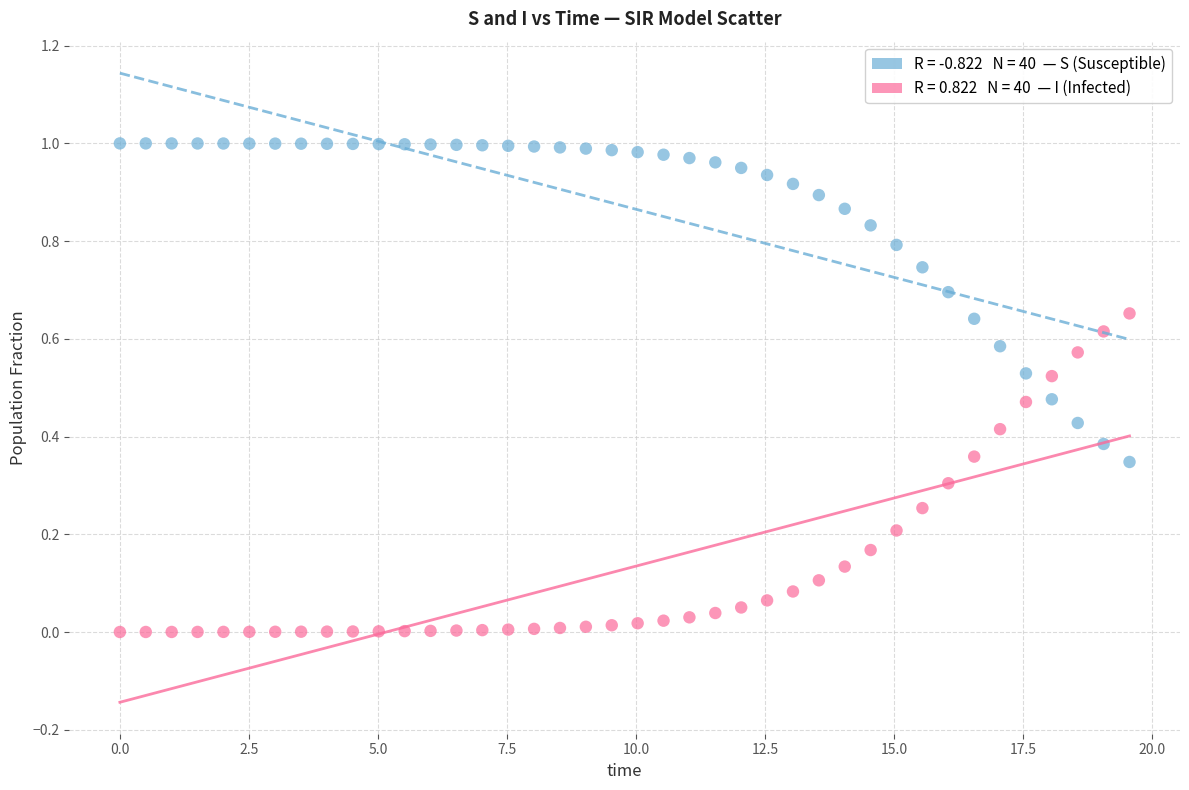

Across all data points, what is the range of X values (max minus min)?

19.6